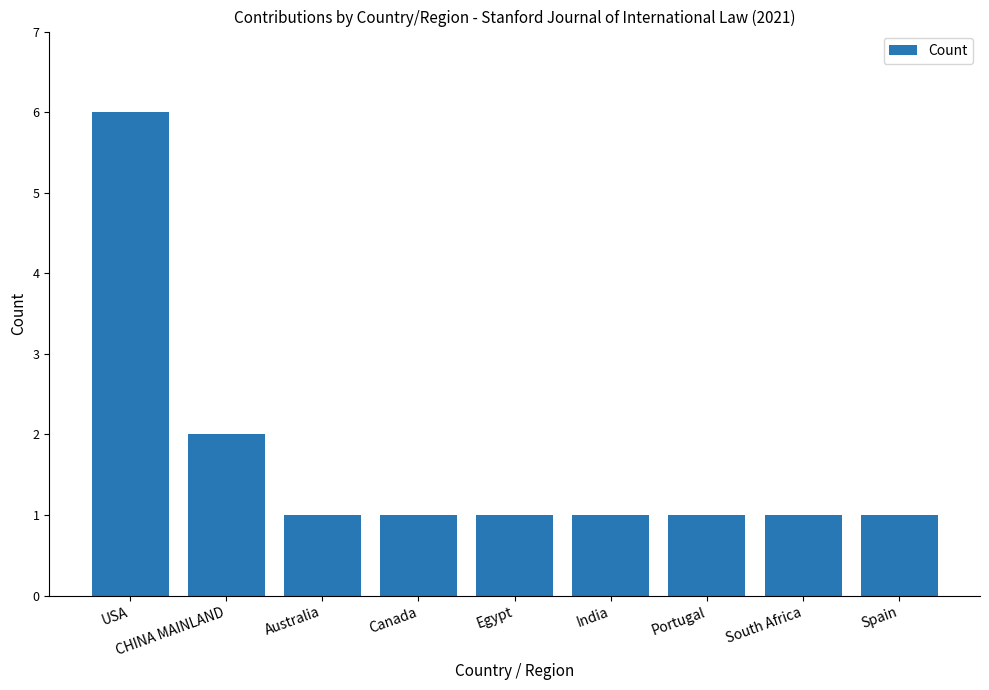

What is the label of the 2nd bar from the right?

South Africa